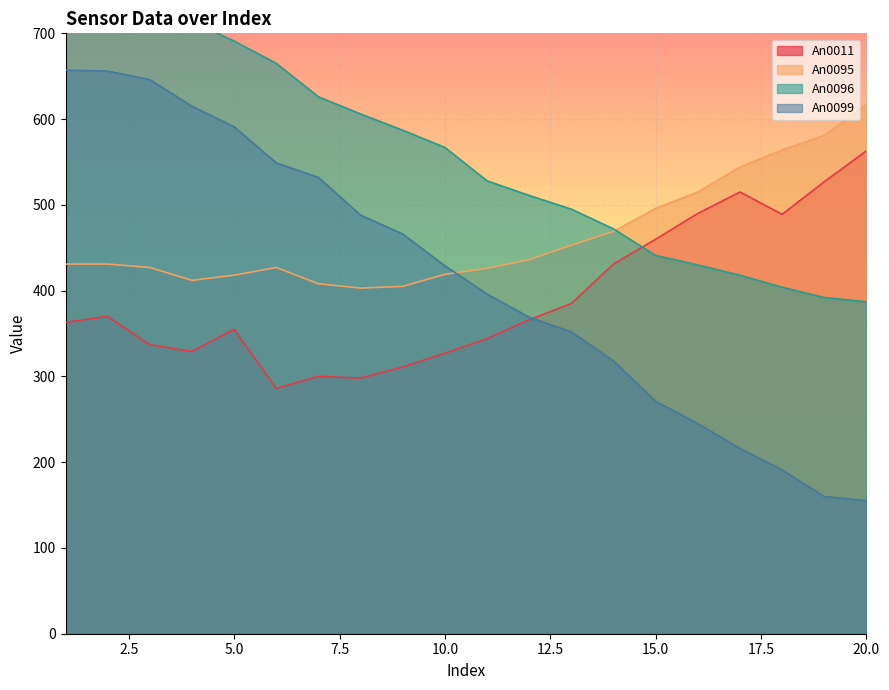

What is the sum of the An0099 values at 8 and 7?

1020